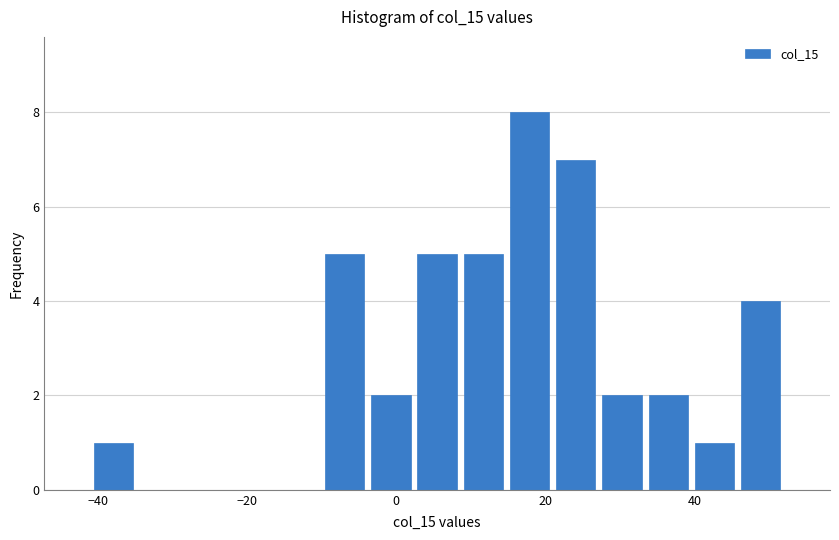

Read against the x-axis, roughly where is the centre of the tallest bar?

18